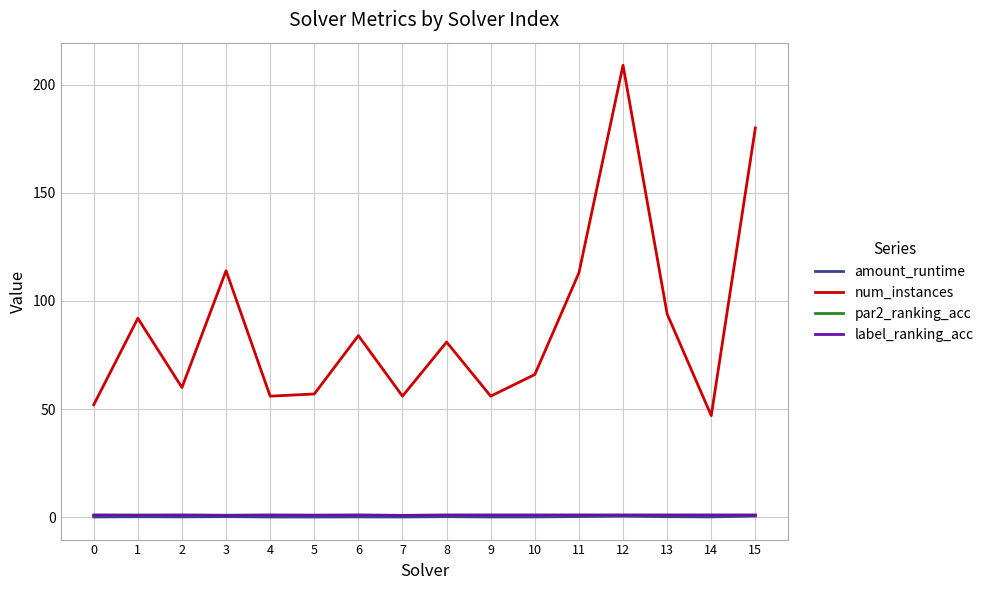

What is the total value across all series at 10?

68.1